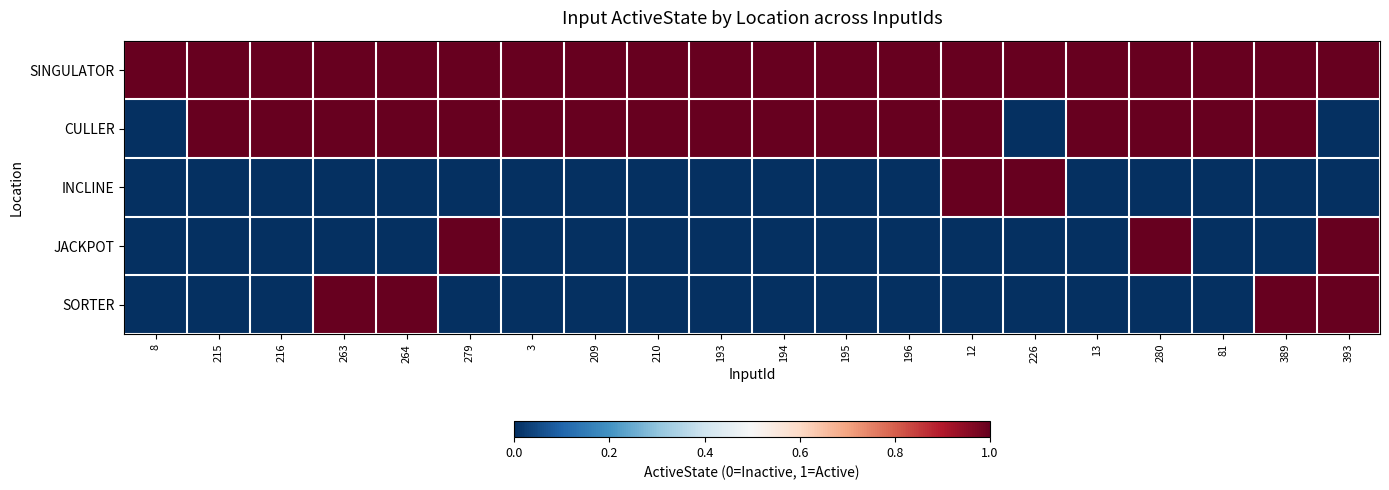

Which label corresponds to the smallest value in the chart?

8